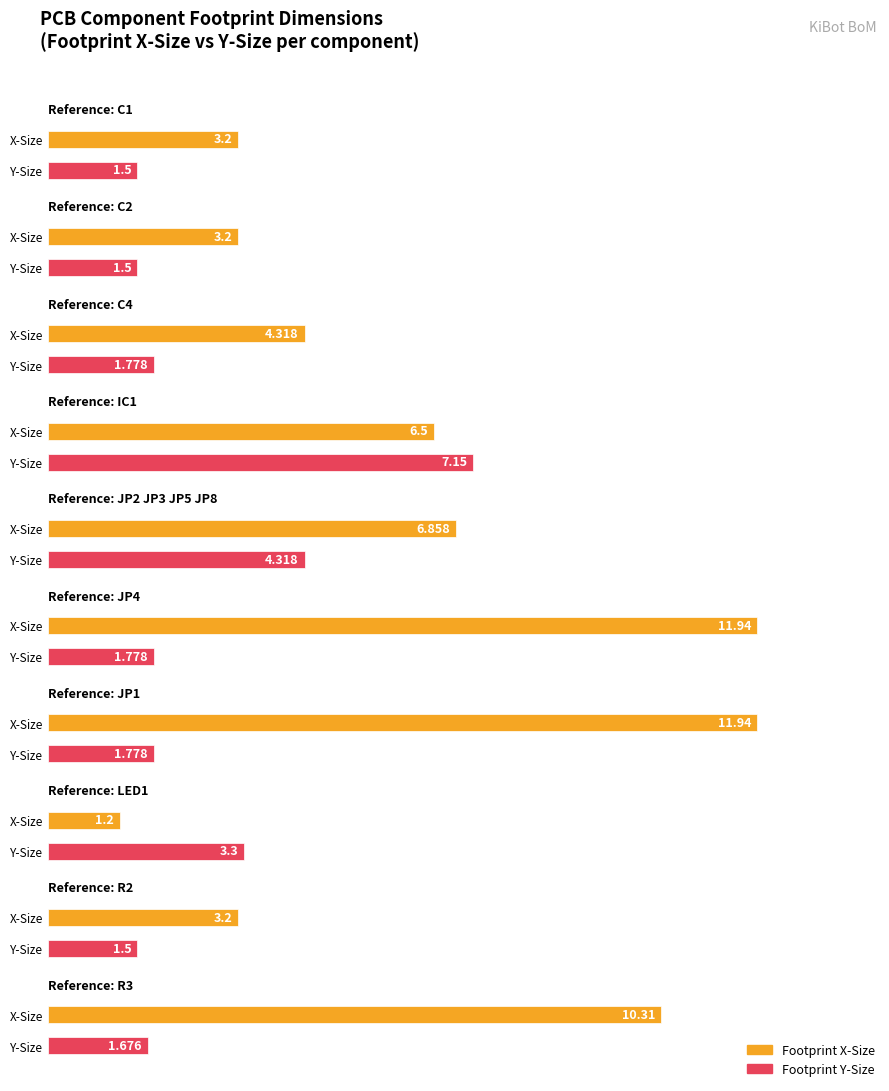

True or false: Footprint X-Size has a value of 2.1 at R3.

False